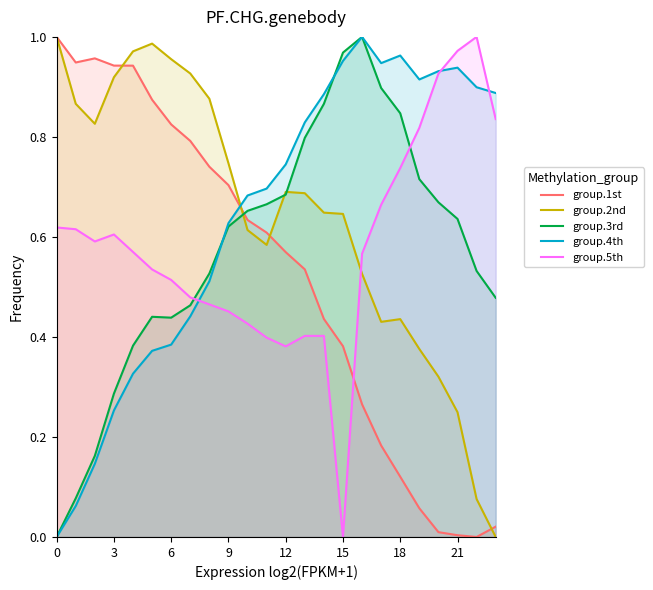

How many interior local peaks does the group.4th series have?

3